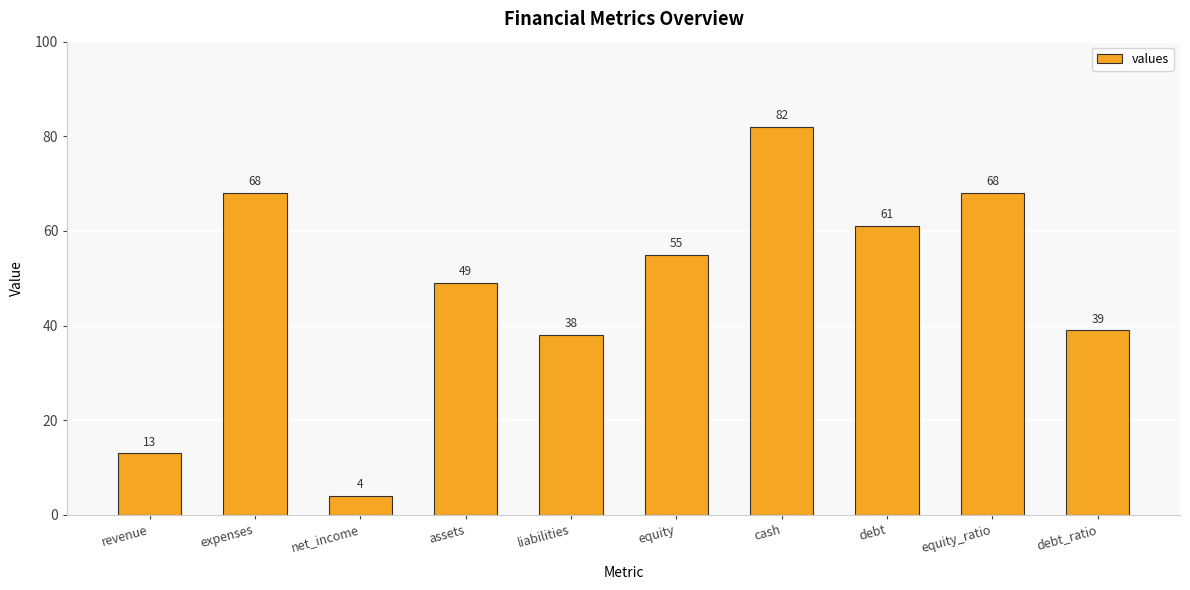

What is the difference between the values at expenses and equity?

13